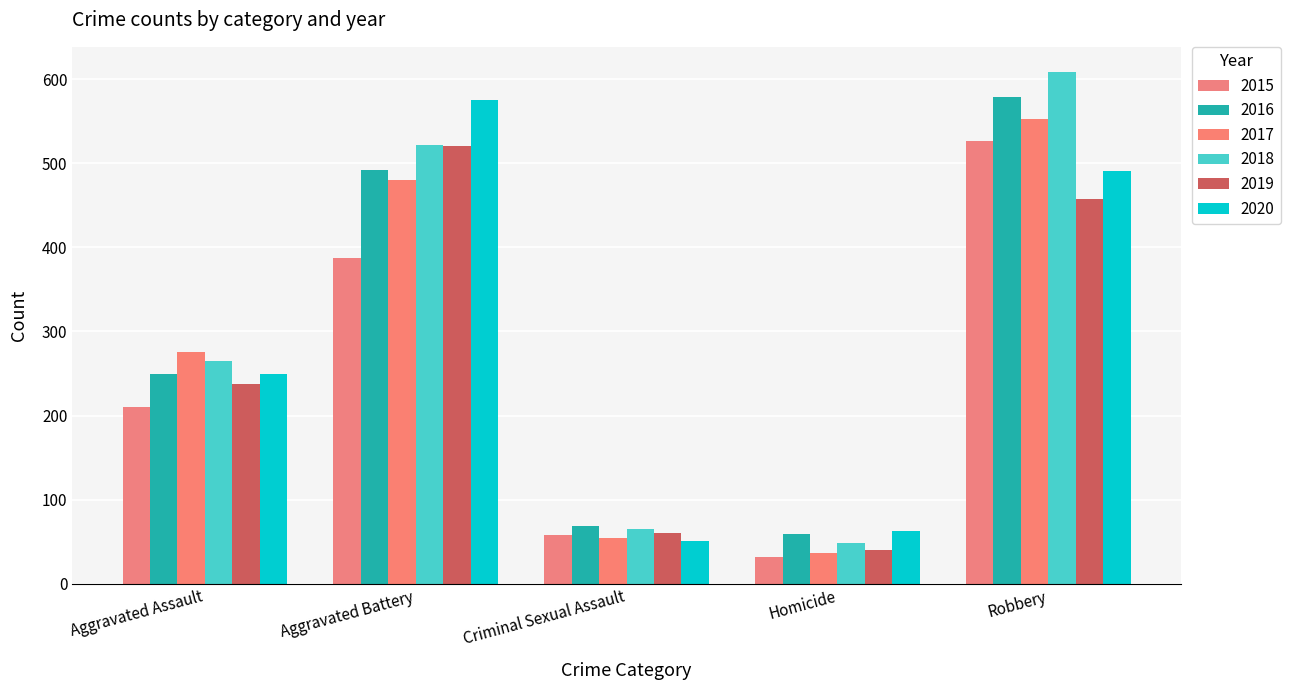

What is the difference between the maximum and minimum values in the 2018 series?

559